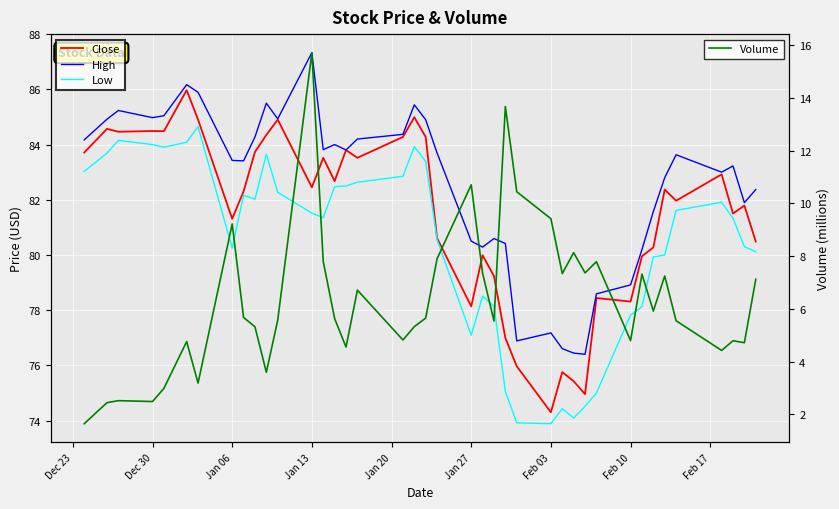

What is the minimum value for Volume?

1.6